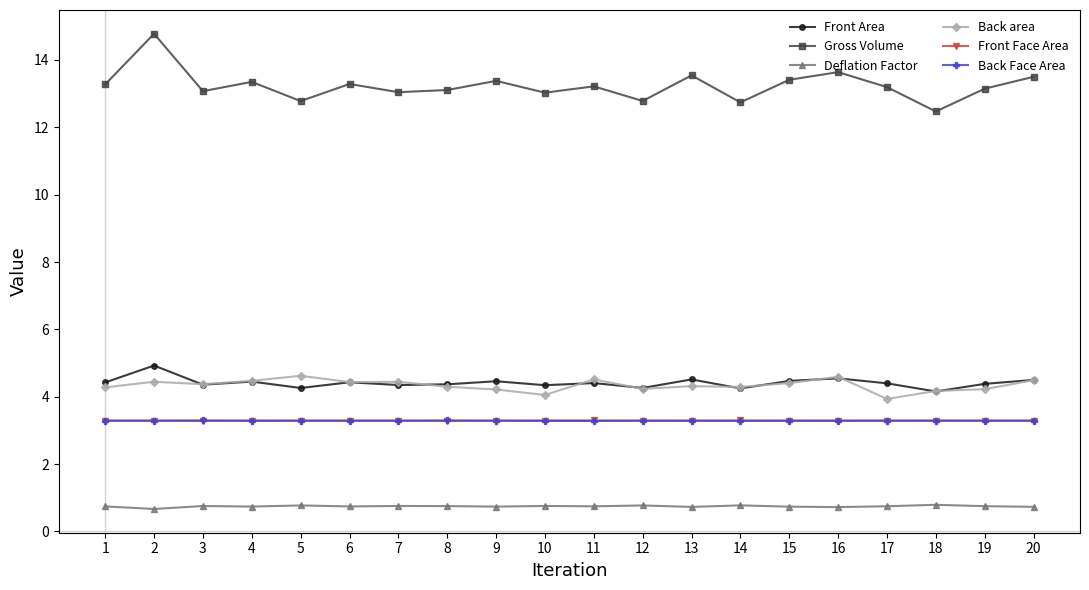

Count the number of categories in the chart.

20